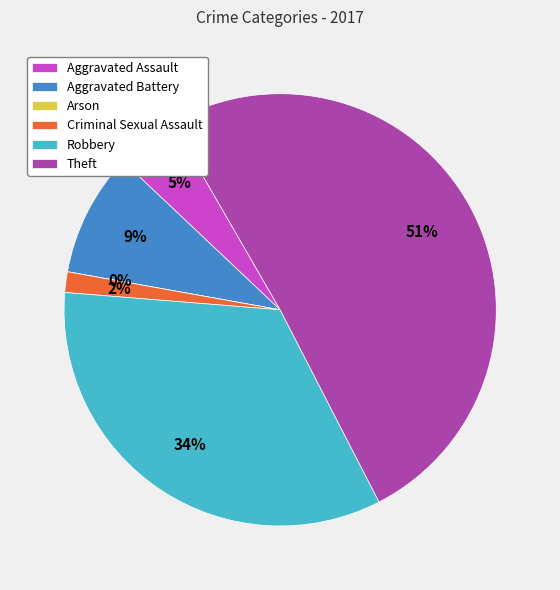

To the nearest percent, what percentage of the pie is Robbery?

34%